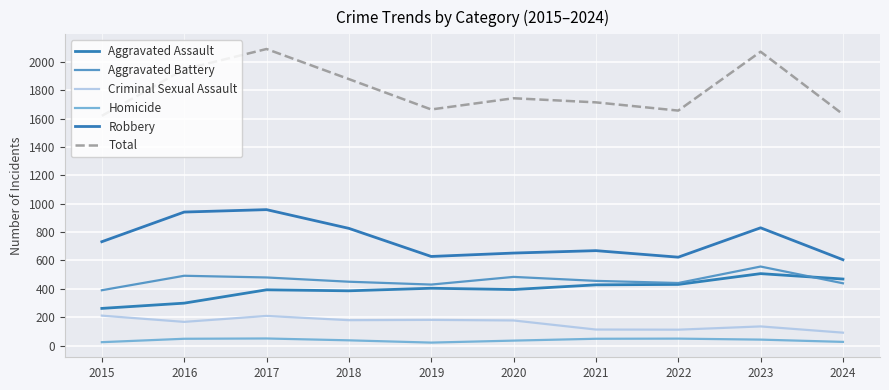

True or false: Robbery has more than 1 points higher than both neighbors.

True